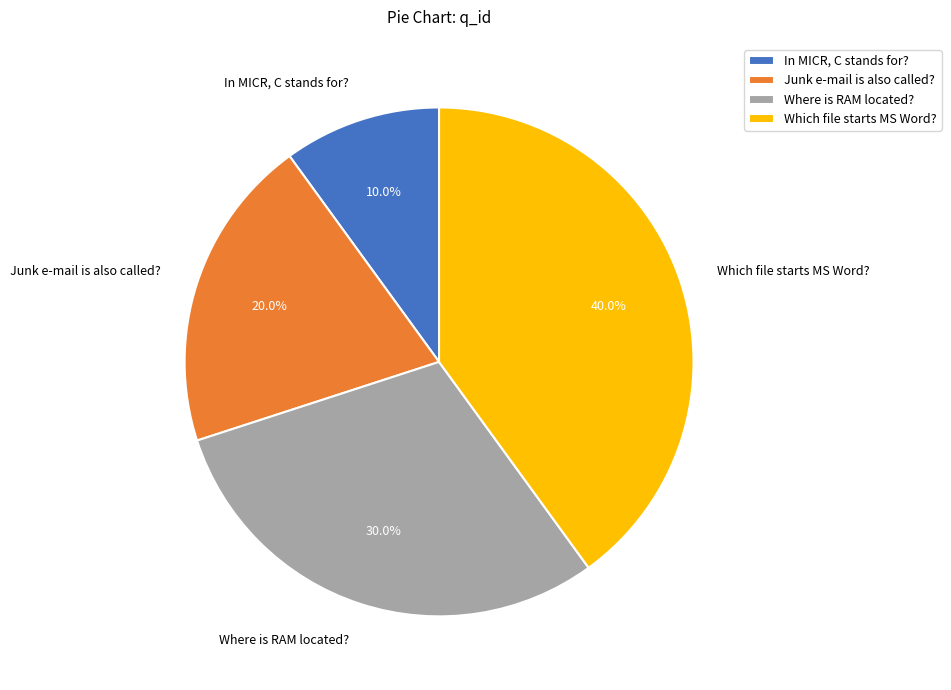

True or false: Which file starts MS Word? accounts for 40% of the total.

True